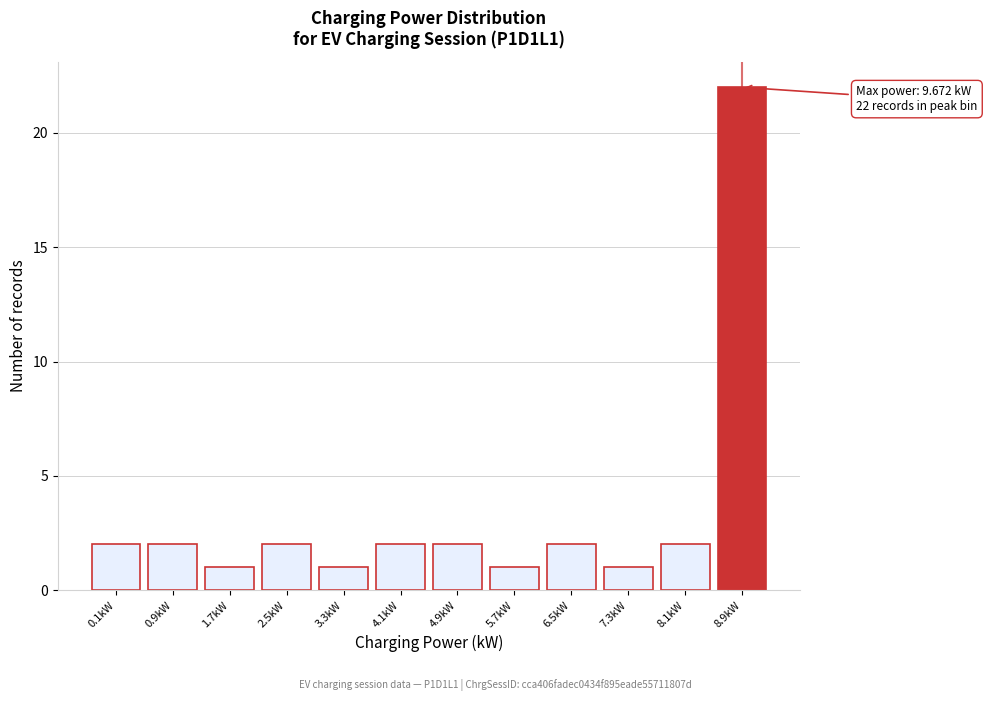

Reading right to left, extract all data points from this chart.

8.9kW=22	8.1kW=2	7.3kW=1	6.5kW=2	5.7kW=1	4.9kW=2	4.1kW=2	3.3kW=1	2.5kW=2	1.7kW=1	0.9kW=2	0.1kW=2